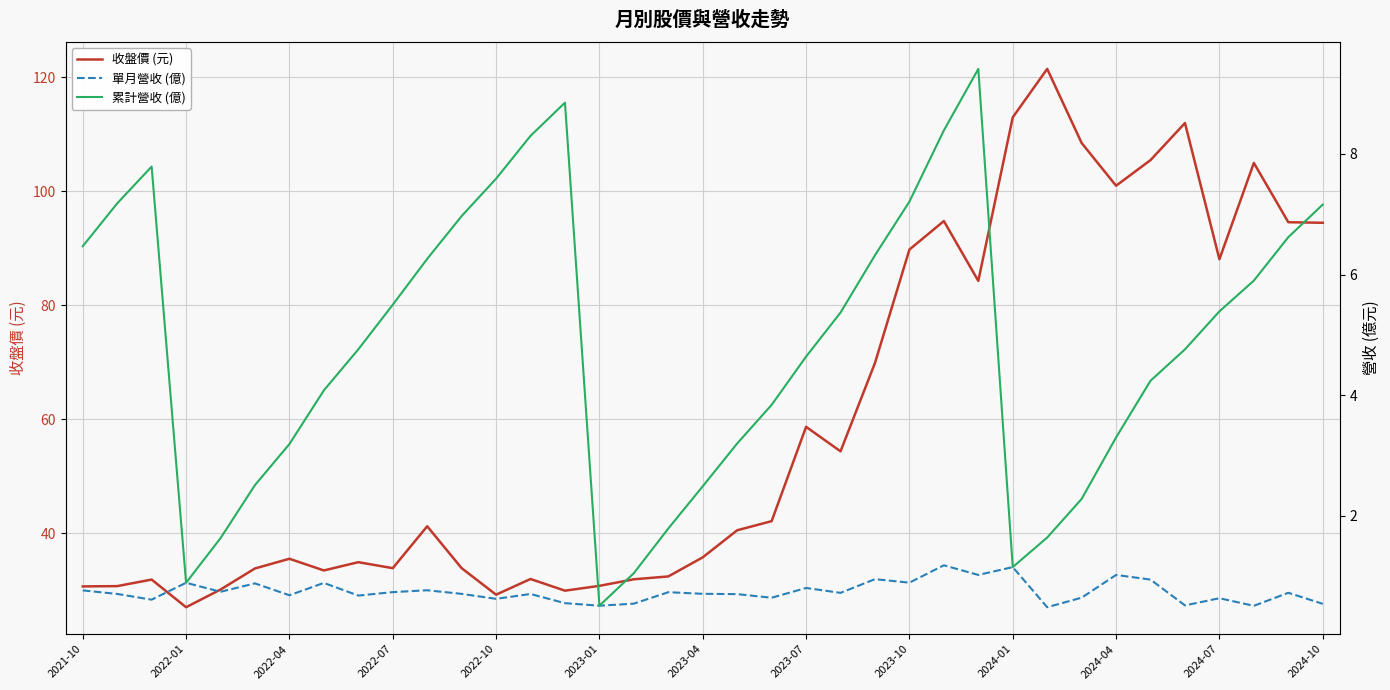

What is the total value across all series at 31?

110.7